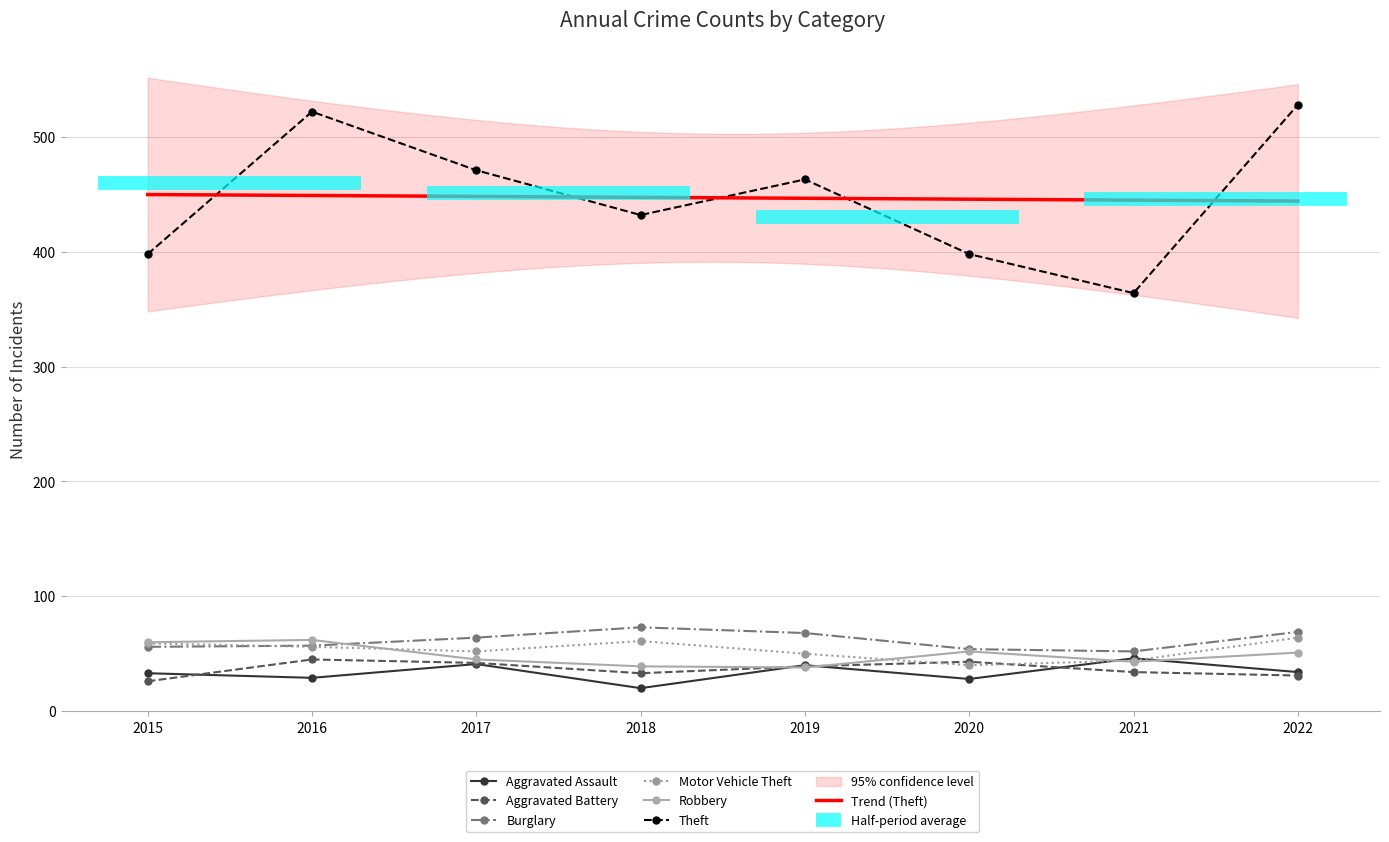

How many times do Motor Vehicle Theft and Aggravated Assault cross each other?

2